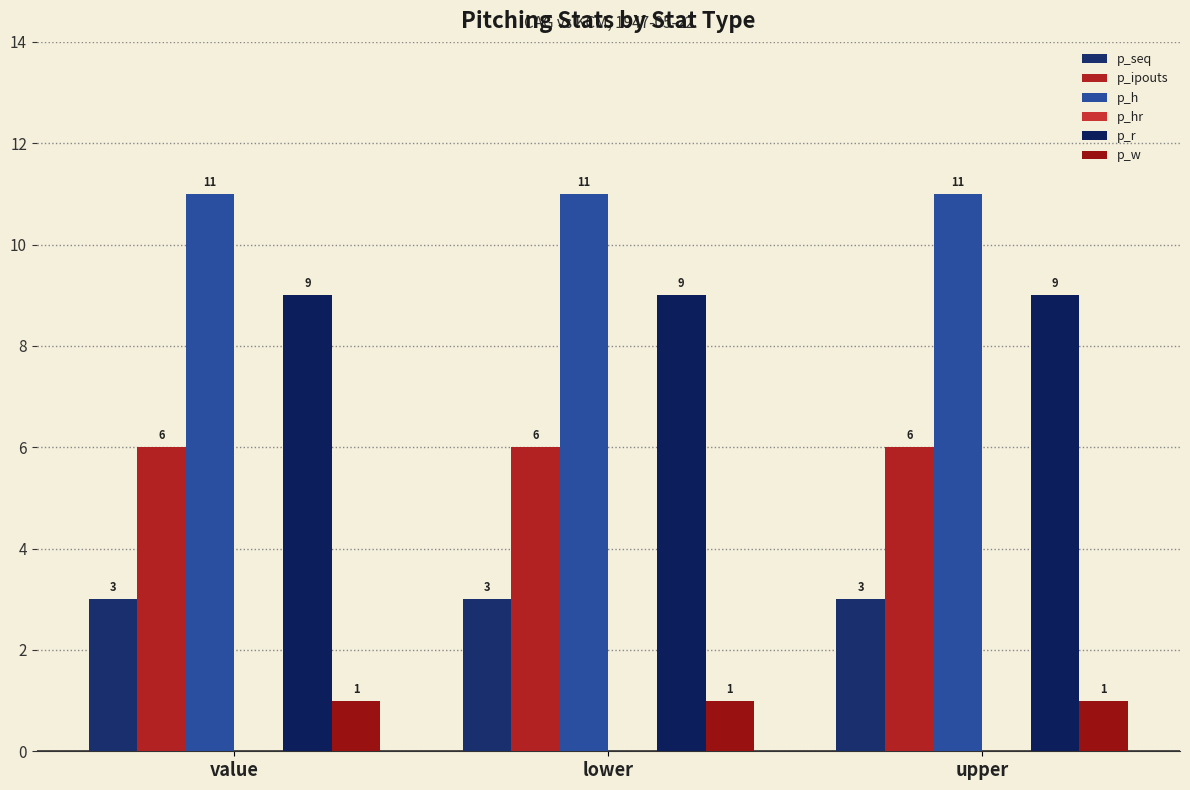

What is the maximum value for p_ipouts?

6